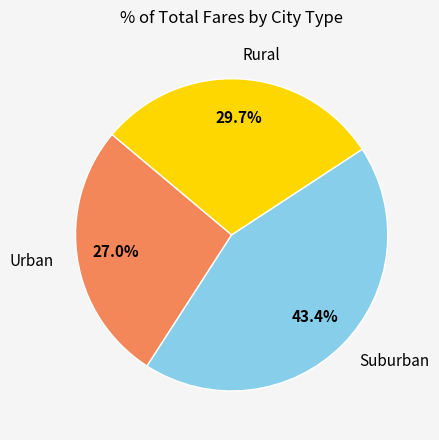

Is there any slice that represents more than half of the pie?

No